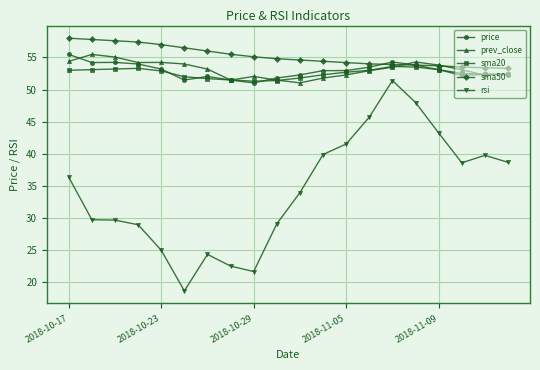

What is the minimum value for rsi?

18.6